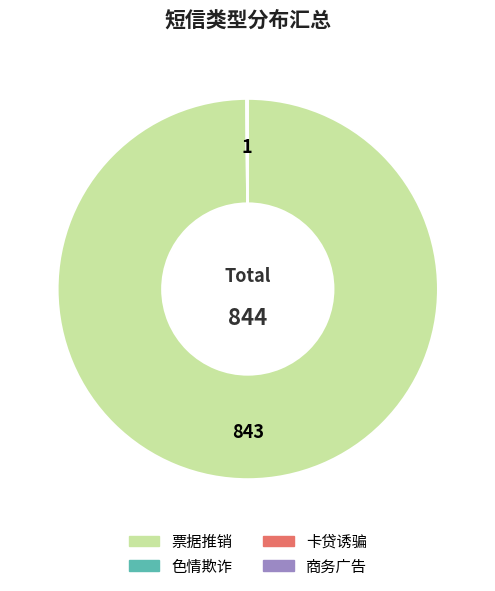

What is the largest slice in the pie chart?

票据推销